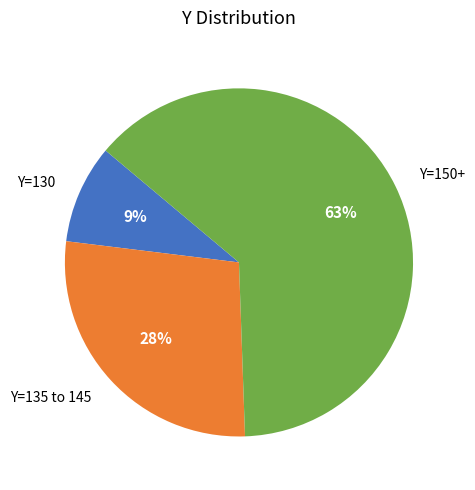

How many segments does this pie chart have?

3